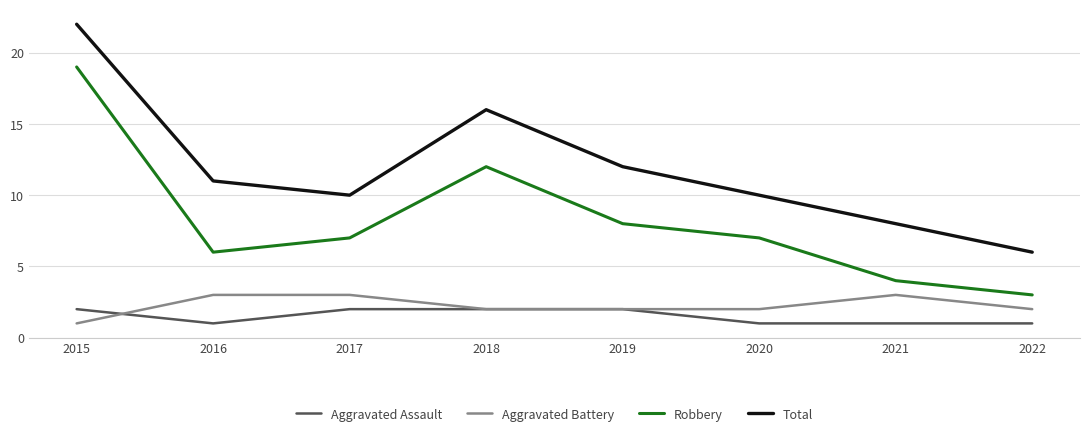

At which label does Robbery first exceed 7?

2015